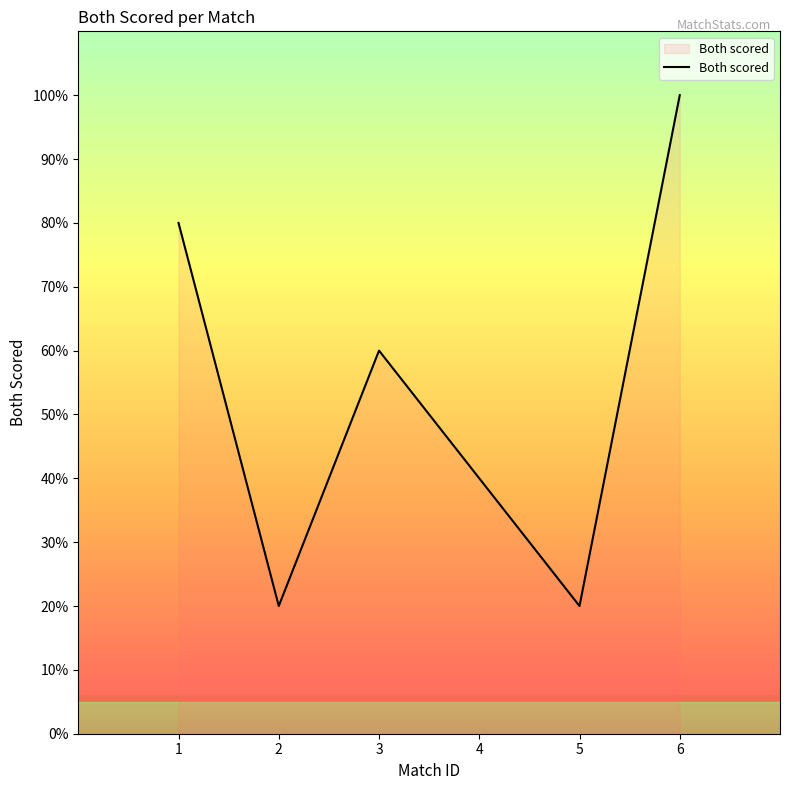

Does the chart display data point markers on the line(s)?

No